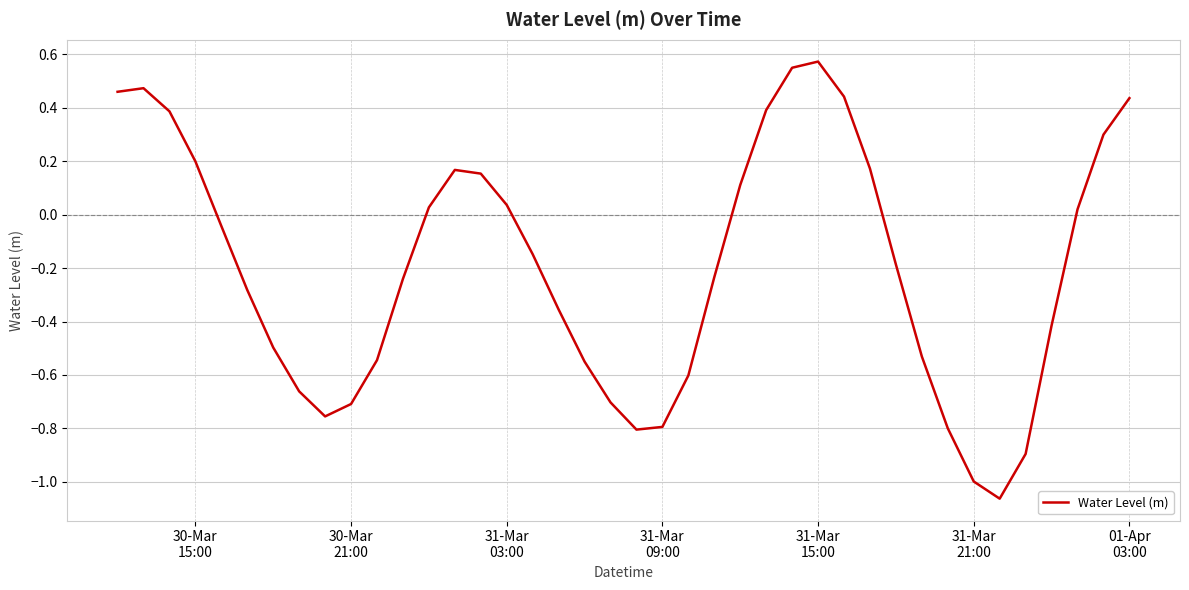

What is the difference between the maximum and minimum values?

1.6